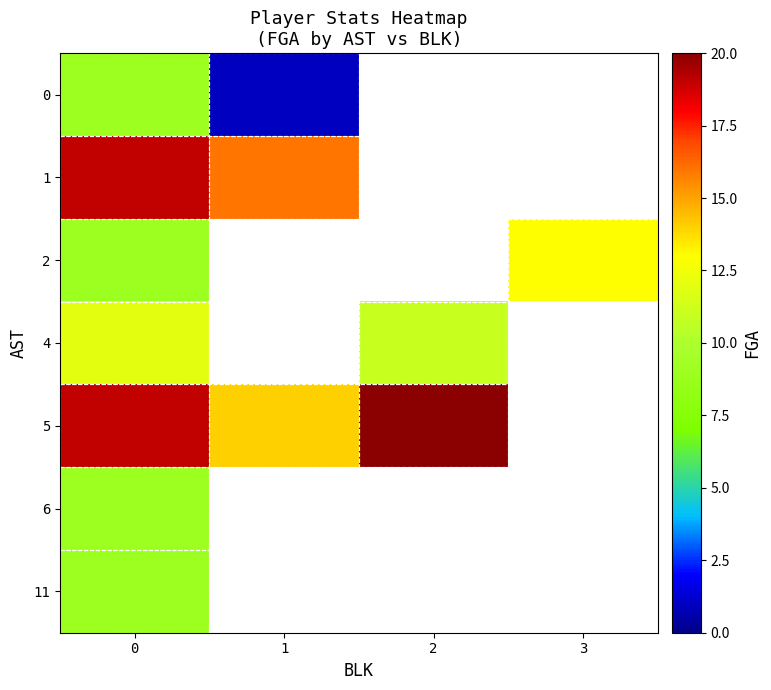

Between 0 and 3, which series saw the biggest shift?

2